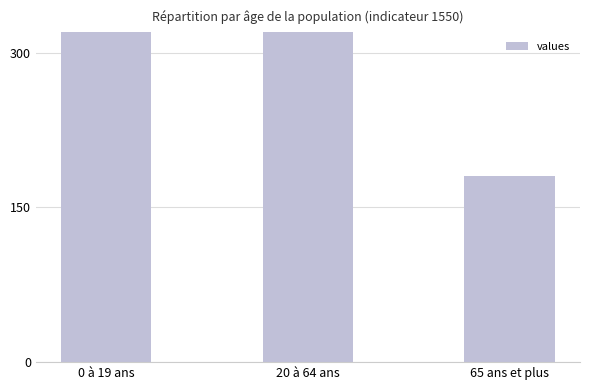

What is the sum of all values?

2564